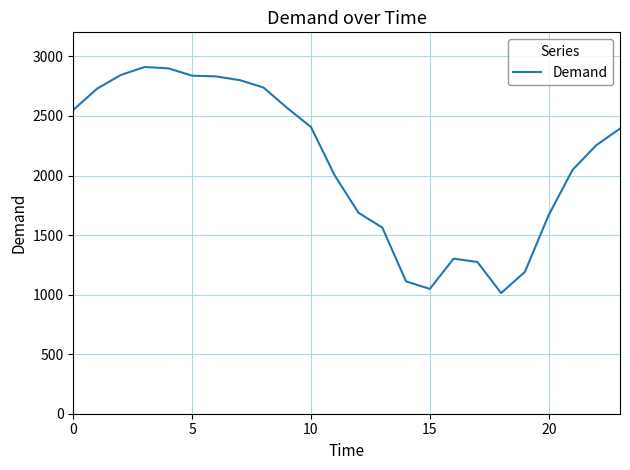

What is the maximum value shown in the chart?

2911